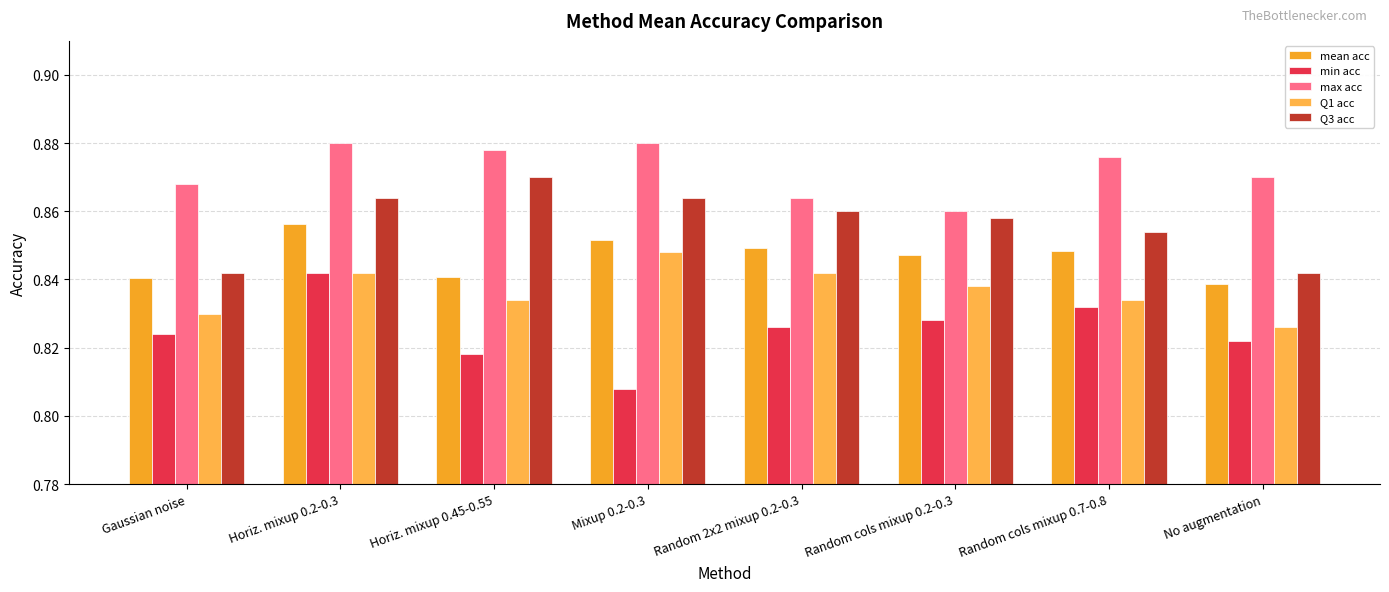

How many bars are there in each group?

5